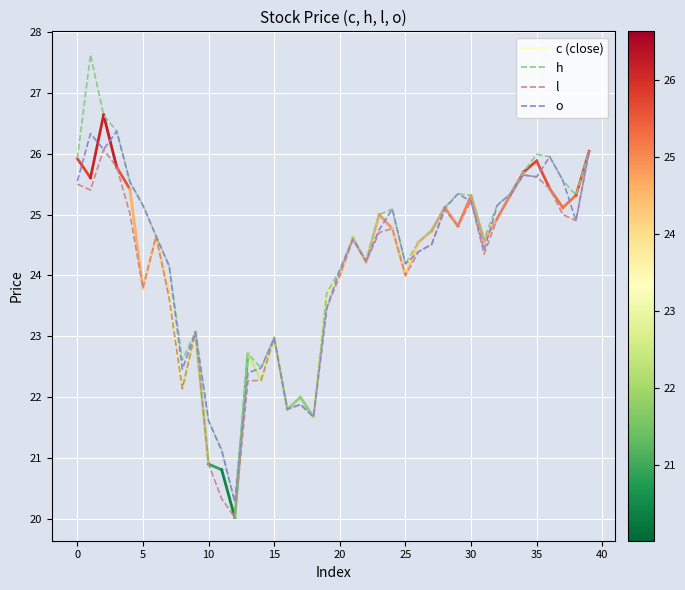

What is the smallest value displayed?

20.0